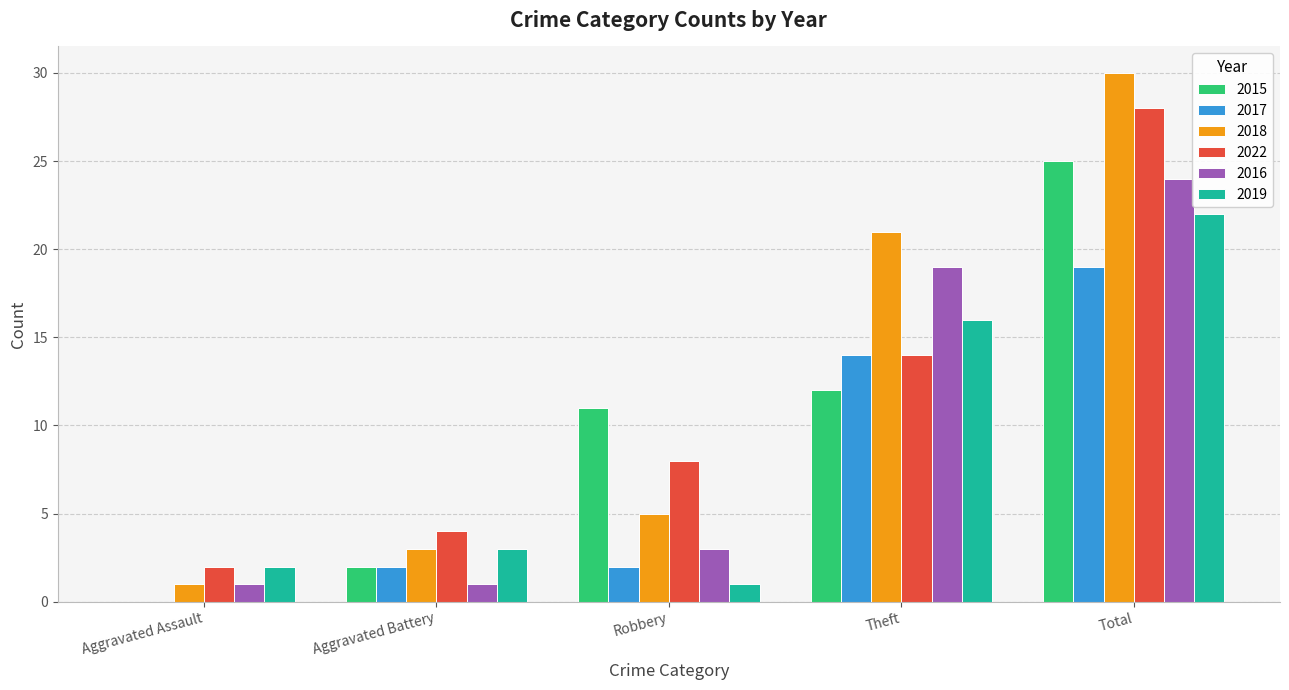

Which series has the widest spread of values?

2018